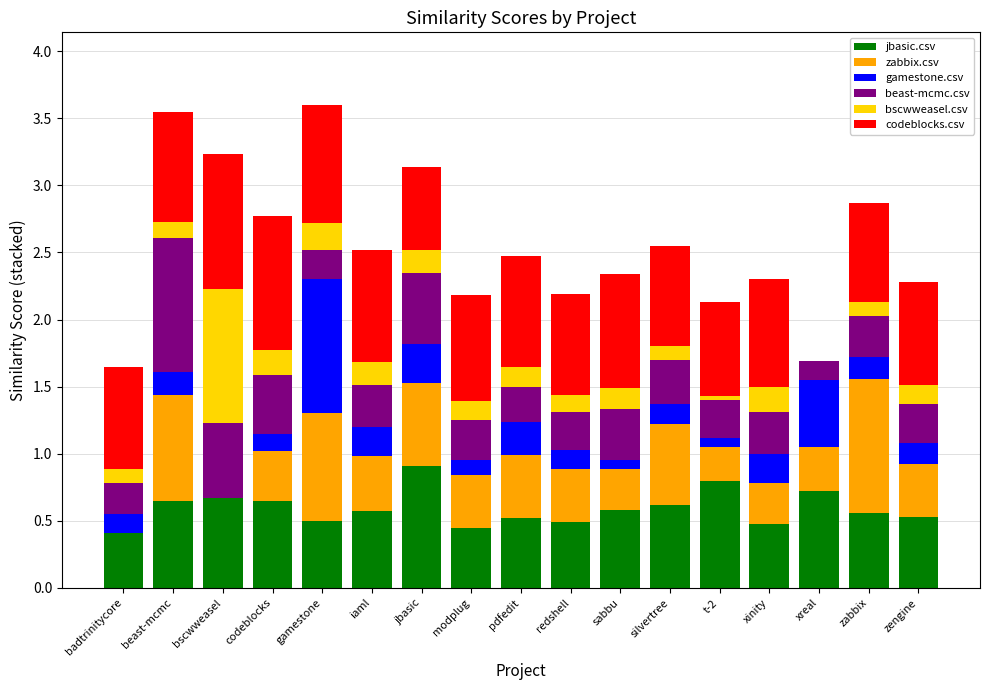

What is the maximum value for jbasic.csv?

0.9